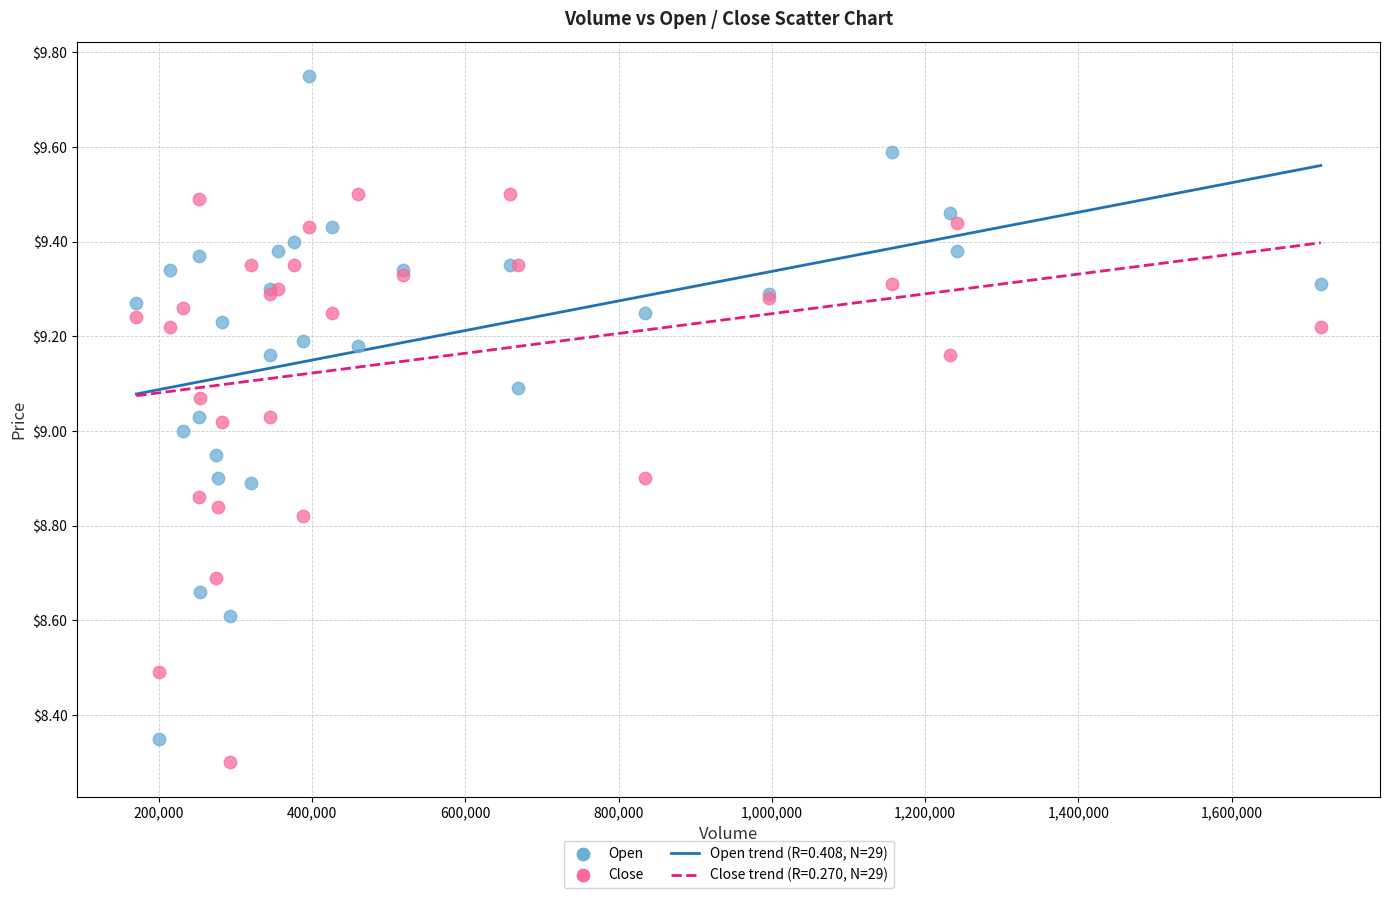

Which series has the largest Y range (max minus min)?

Open